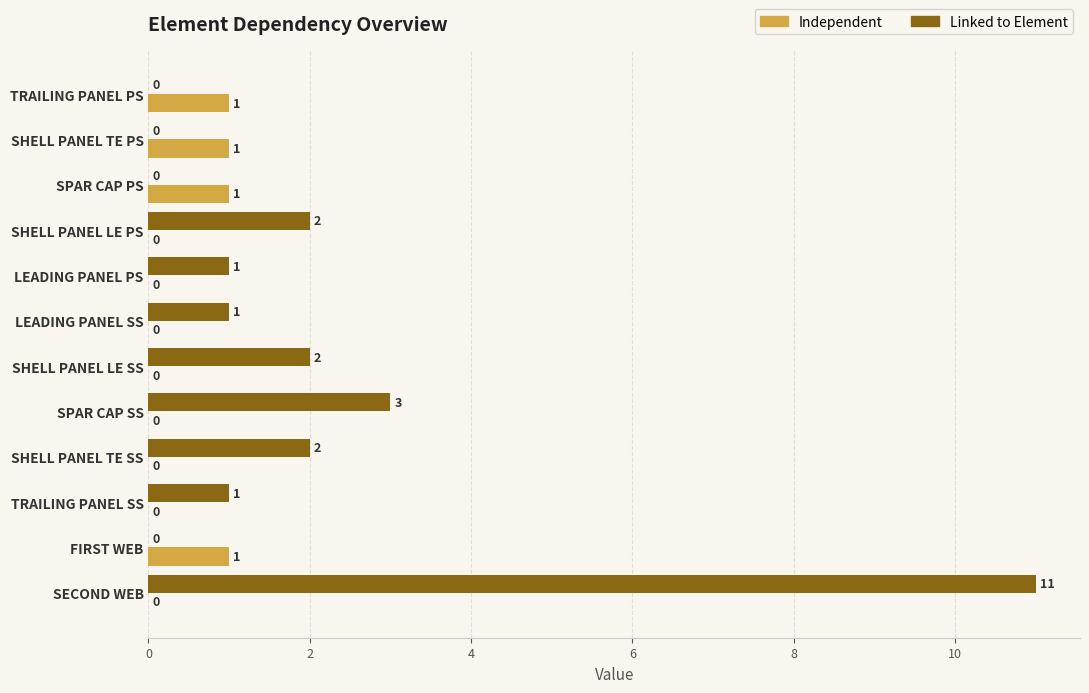

How many series are shown in this chart?

2